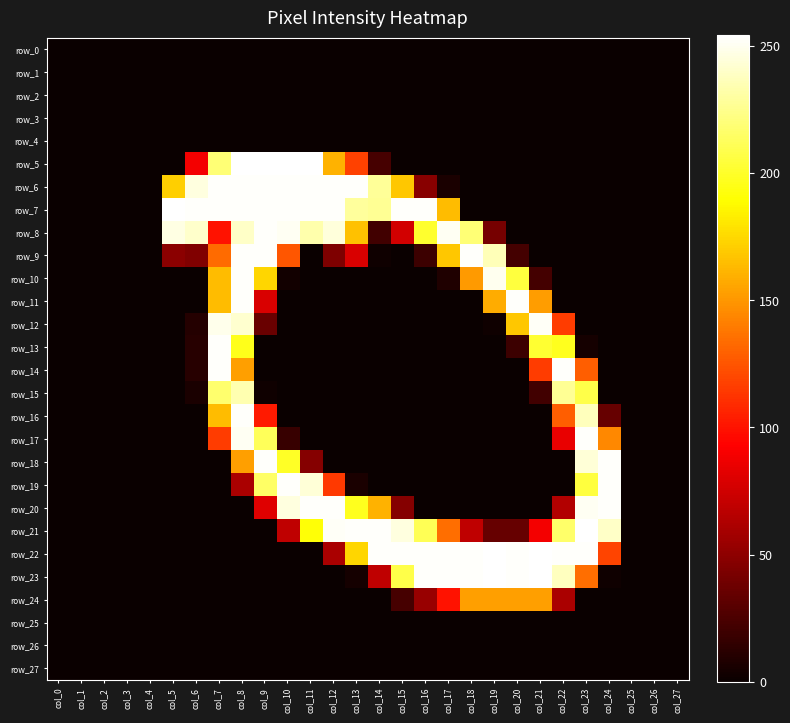

Is it true that row_4 equals 0 at col_5?

True